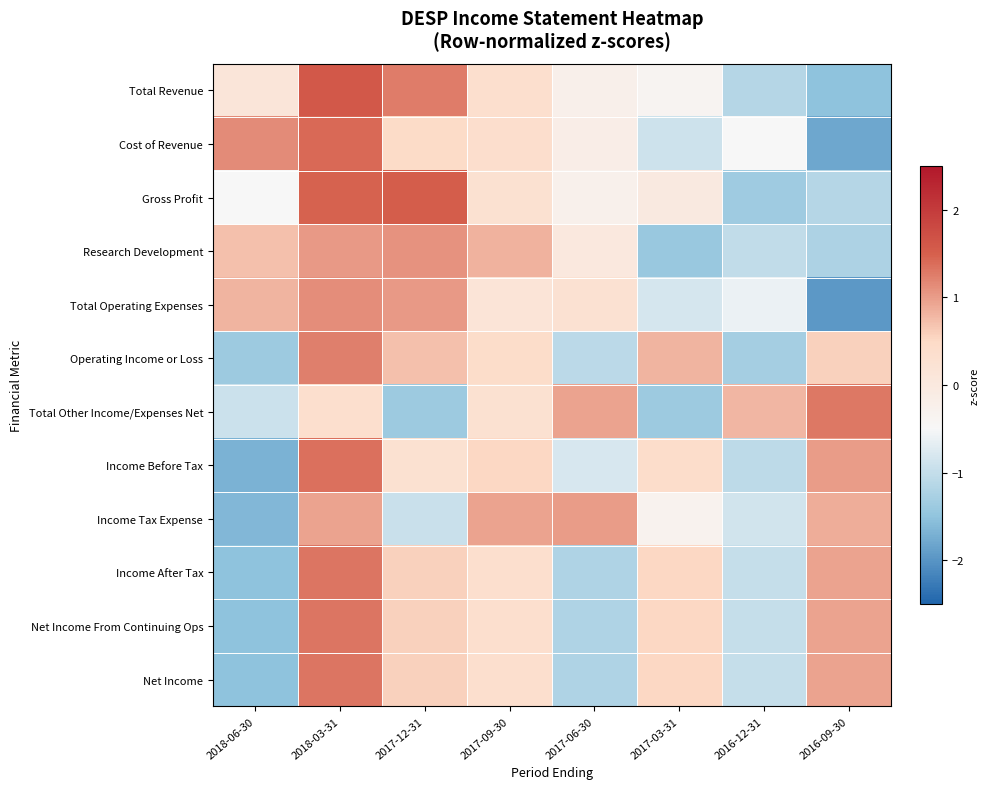

Reading left to right, list all the values displayed in this chart.

Total Revenue: 2018-06-30=0.1	2018-03-31=1.6	2017-12-31=1.3	2017-09-30=0.3	2017-06-30=-0.3	2017-03-31=-0.4	2016-12-31=-1.1	2016-09-30=-1.5
Cost of Revenue: 2018-06-30=1.1	2018-03-31=1.4	2017-12-31=0.5	2017-09-30=0.4	2017-06-30=-0.2	2017-03-31=-0.9	2016-12-31=-0.5	2016-09-30=-1.8
Gross Profit: 2018-06-30=-0.5	2018-03-31=1.5	2017-12-31=1.5	2017-09-30=0.3	2017-06-30=-0.3	2017-03-31=-0.0	2016-12-31=-1.4	2016-09-30=-1.1
Research Development: 2018-06-30=0.7	2018-03-31=1.0	2017-12-31=1.1	2017-09-30=0.8	2017-06-30=0.0	2017-03-31=-1.4	2016-12-31=-1.0	2016-09-30=-1.2
Total Operating Expenses: 2018-06-30=0.8	2018-03-31=1.1	2017-12-31=1.0	2017-09-30=0.2	2017-06-30=0.3	2017-03-31=-0.8	2016-12-31=-0.6	2016-09-30=-2.0
Operating Income or Loss: 2018-06-30=-1.4	2018-03-31=1.2	2017-12-31=0.7	2017-09-30=0.4	2017-06-30=-1.1	2017-03-31=0.8	2016-12-31=-1.3	2016-09-30=0.6
Total Other Income/Expenses Net: 2018-06-30=-0.9	2018-03-31=0.3	2017-12-31=-1.4	2017-09-30=0.3	2017-06-30=0.9	2017-03-31=-1.4	2016-12-31=0.8	2016-09-30=1.3
Income Before Tax: 2018-06-30=-1.7	2018-03-31=1.4	2017-12-31=0.3	2017-09-30=0.5	2017-06-30=-0.8	2017-03-31=0.4	2016-12-31=-1.1	2016-09-30=1.0
Income Tax Expense: 2018-06-30=-1.6	2018-03-31=0.9	2017-12-31=-0.9	2017-09-30=0.9	2017-06-30=1.0	2017-03-31=-0.3	2016-12-31=-0.9	2016-09-30=0.9
Income After Tax: 2018-06-30=-1.5	2018-03-31=1.3	2017-12-31=0.6	2017-09-30=0.3	2017-06-30=-1.2	2017-03-31=0.5	2016-12-31=-1.0	2016-09-30=0.9
Net Income From Continuing Ops: 2018-06-30=-1.5	2018-03-31=1.3	2017-12-31=0.6	2017-09-30=0.3	2017-06-30=-1.2	2017-03-31=0.5	2016-12-31=-1.0	2016-09-30=0.9
Net Income: 2018-06-30=-1.5	2018-03-31=1.3	2017-12-31=0.6	2017-09-30=0.3	2017-06-30=-1.2	2017-03-31=0.5	2016-12-31=-1.0	2016-09-30=0.9